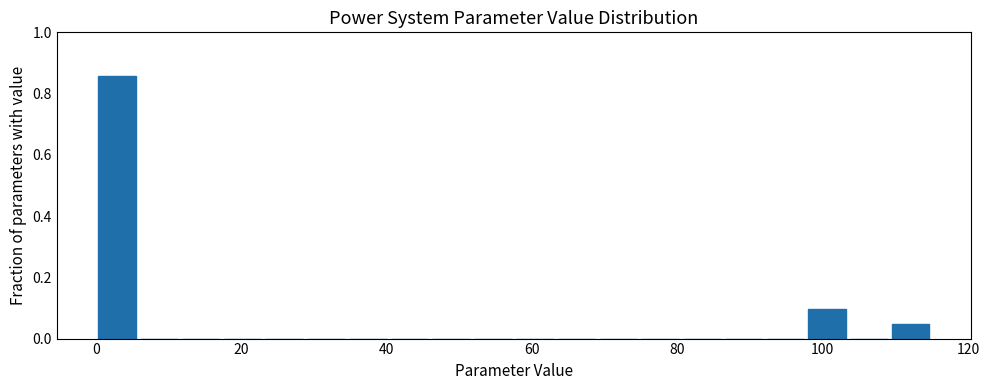

Around what value on the x-axis is the tallest bar? Give the approximate position of its centre, as read against the axis.

2